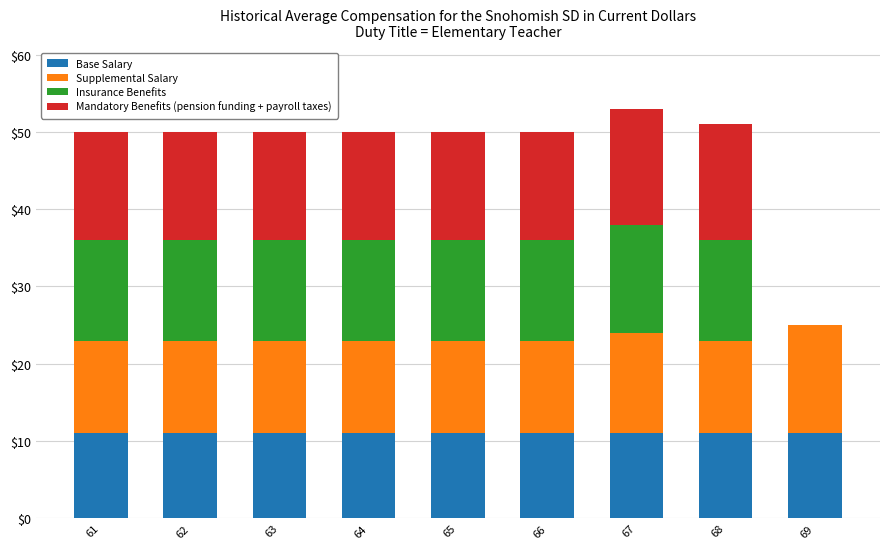

At which category is the sum across all series the highest?

67